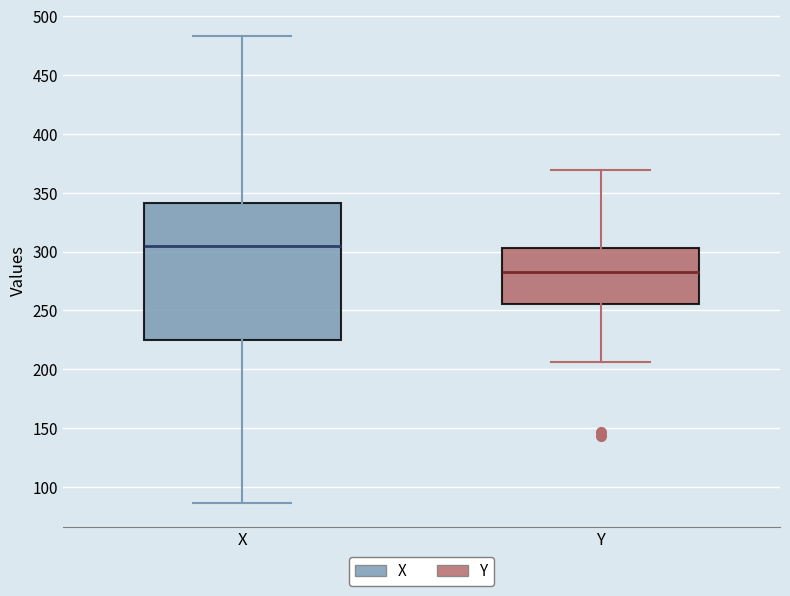

Reading left to right, read every box against the y-axis: the position of its median line, the range the box covers, and the ends of its whiskers. The values are not printed on the chart, so give them approximately, as read against the axis.

X: median 305, box 225 to 340, whiskers 85 to 485
Y: median 285, box 255 to 305, whiskers 205 to 370